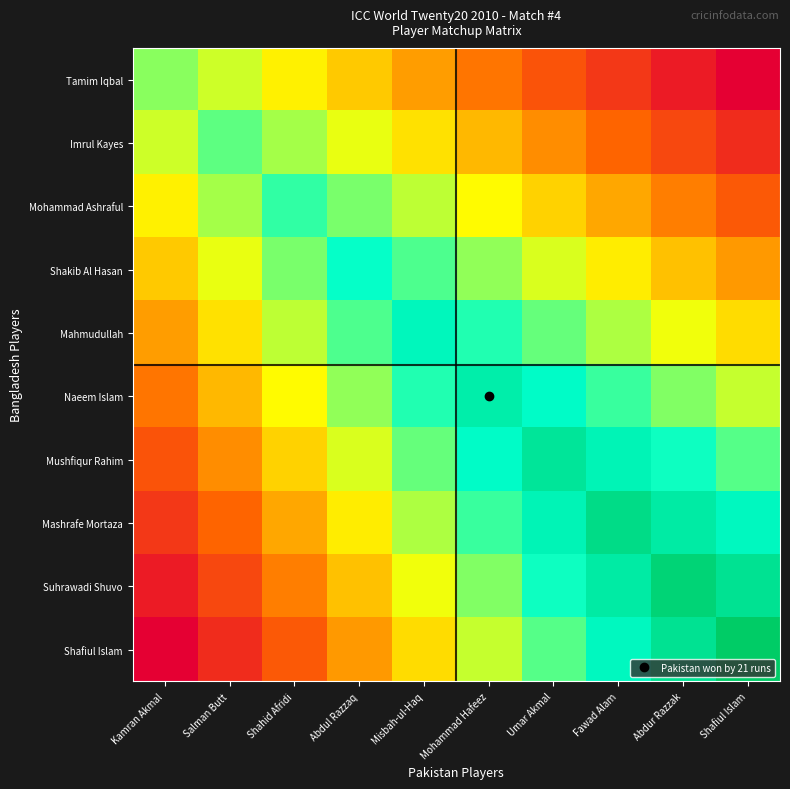

Which series has the widest spread of values?

Shafiul Islam